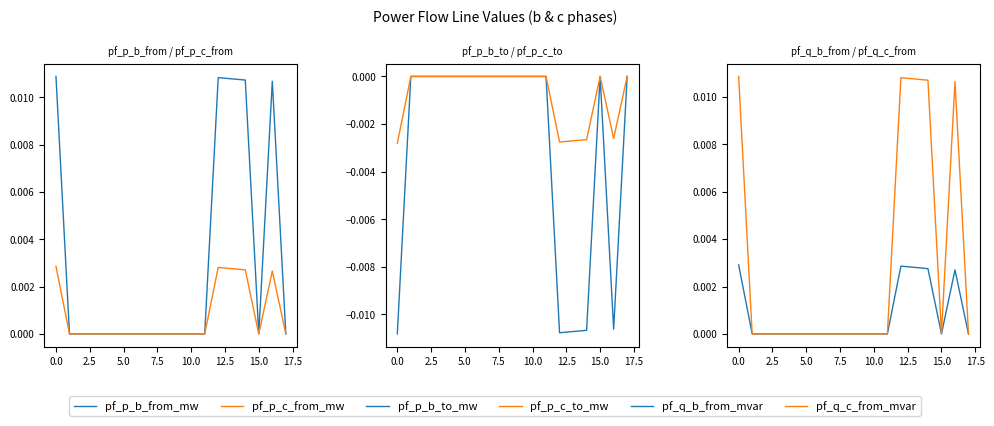

Is this an area chart (filled region under the line)?

No